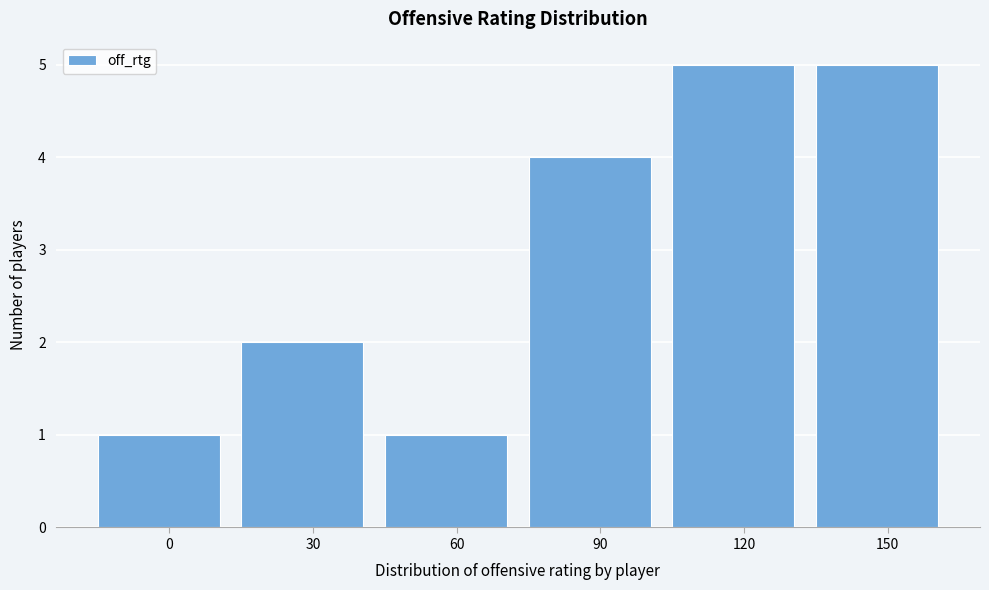

Reading right to left, transcribe all the data shown in this chart.

150=5	120=5	90=4	60=1	30=2	0=1